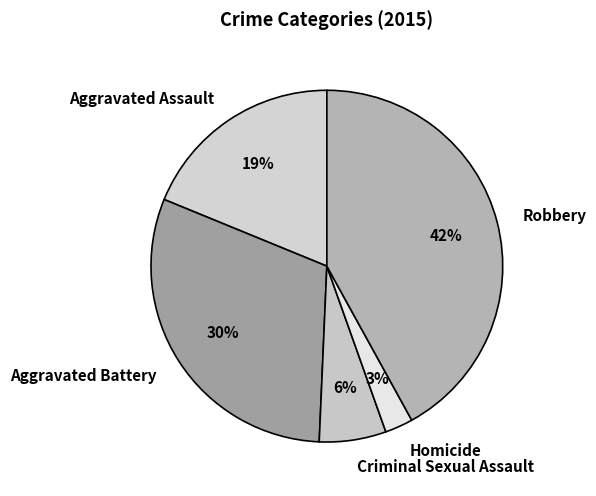

Does any single category account for the majority?

No